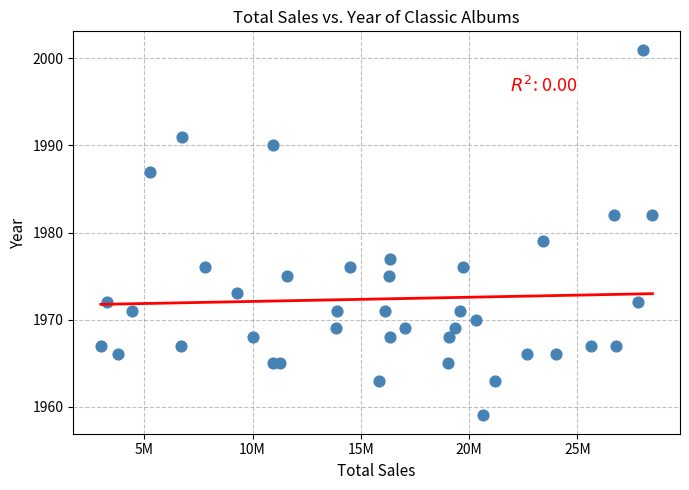

What is the range of Y values (max minus min)?

42